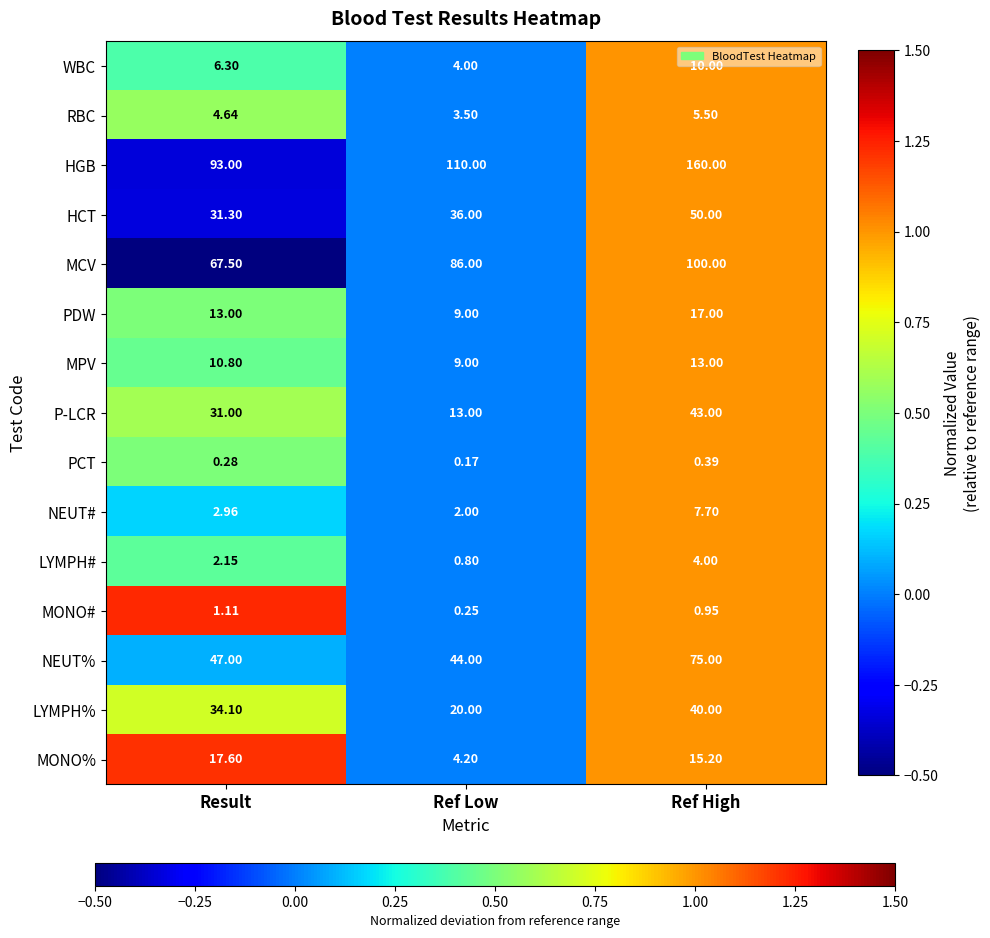

Which series has the widest spread of values?

HGB